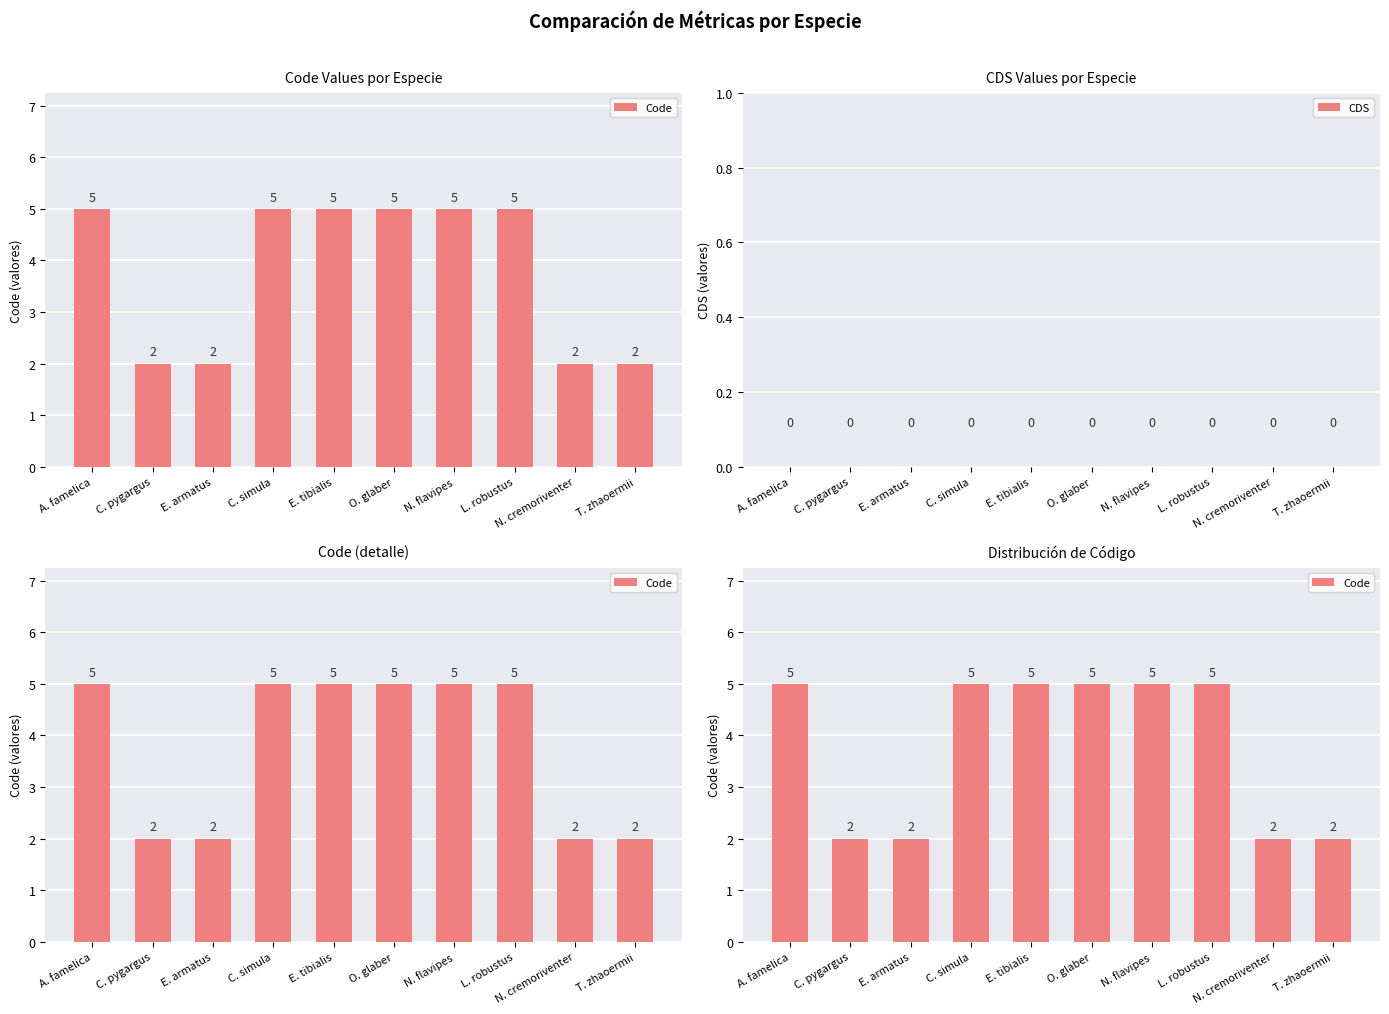

What position from the left is C. simula?

4